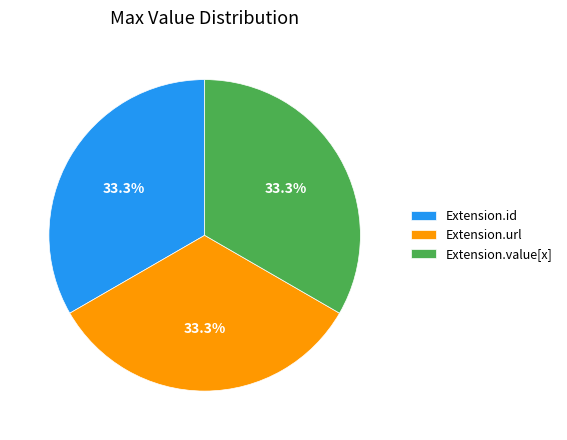

What is the ratio of the value at Extension.id to the value at Extension.value[x]?

1.0